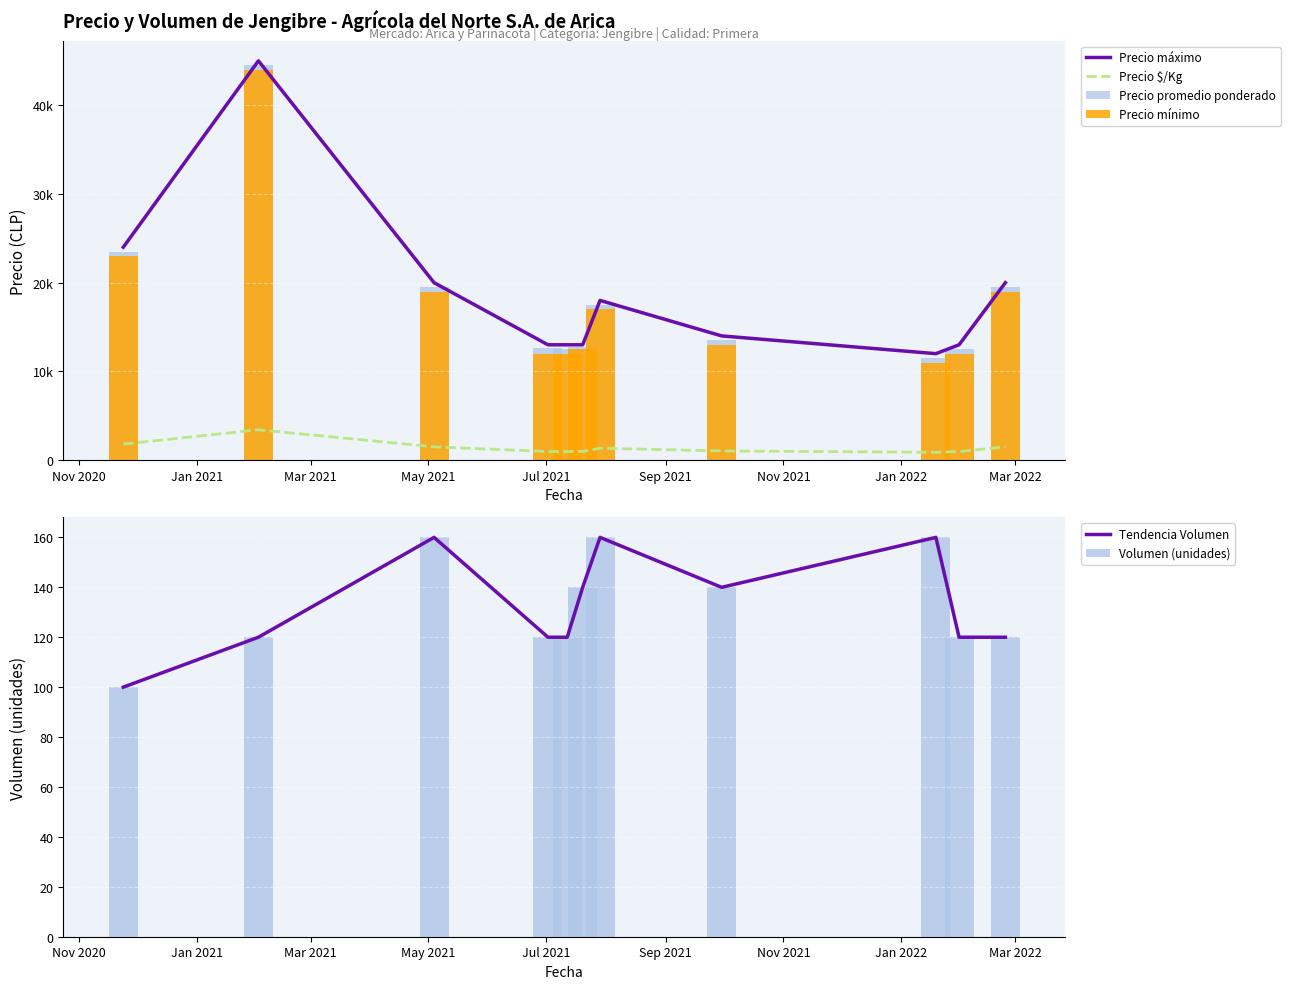

What is the maximum value for Tendencia Volumen?

160